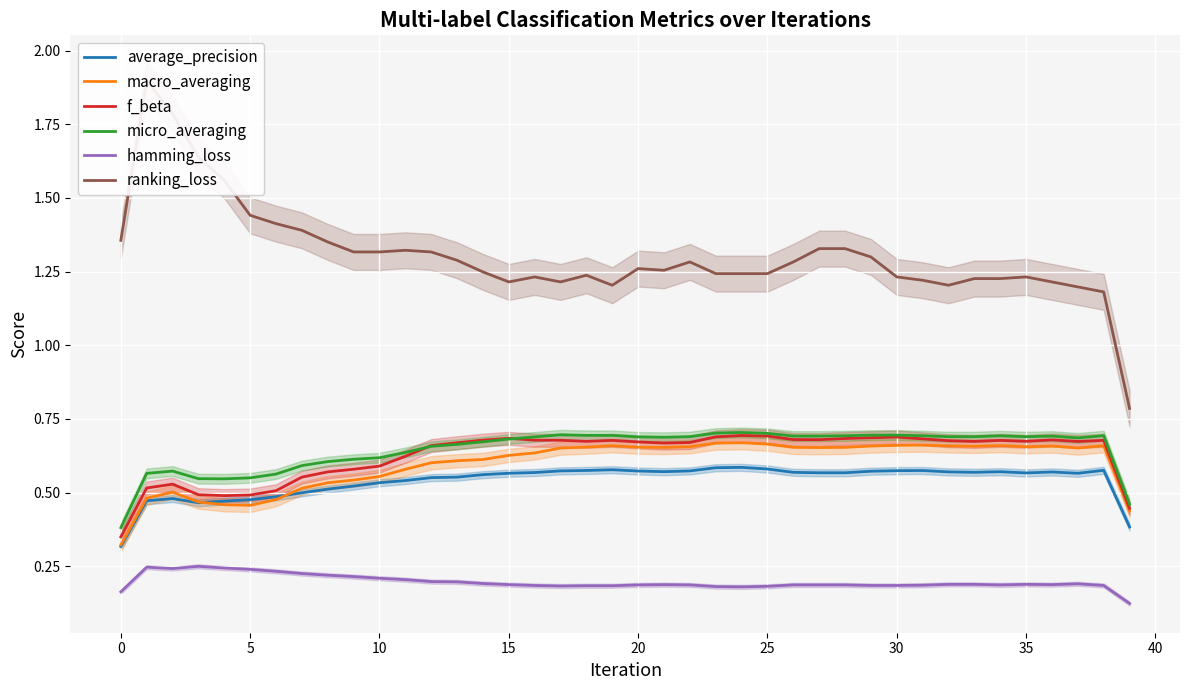

In macro_averaging, how many points are higher than both neighbors (excluding endpoints)?

7